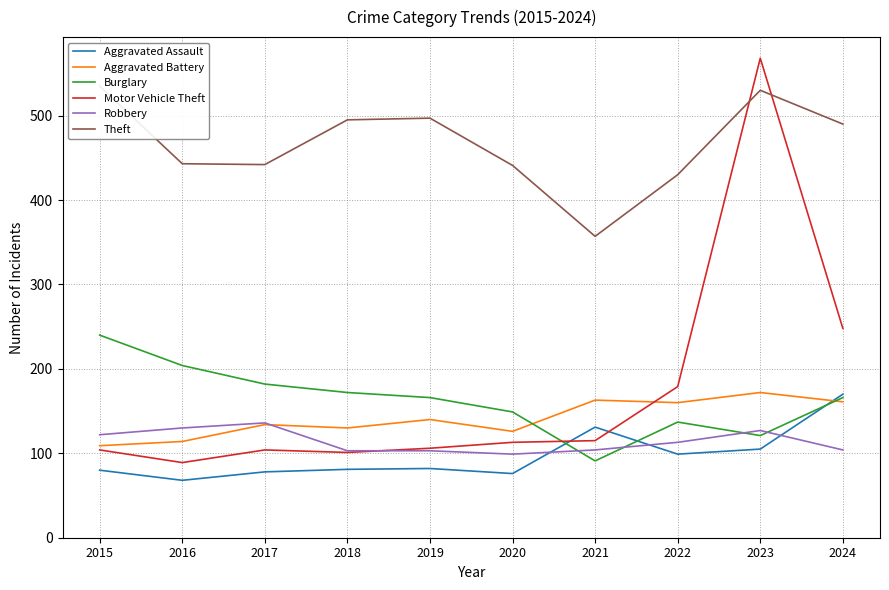

After their last crossing, which series has the higher values: Burglary or Aggravated Battery?

Burglary